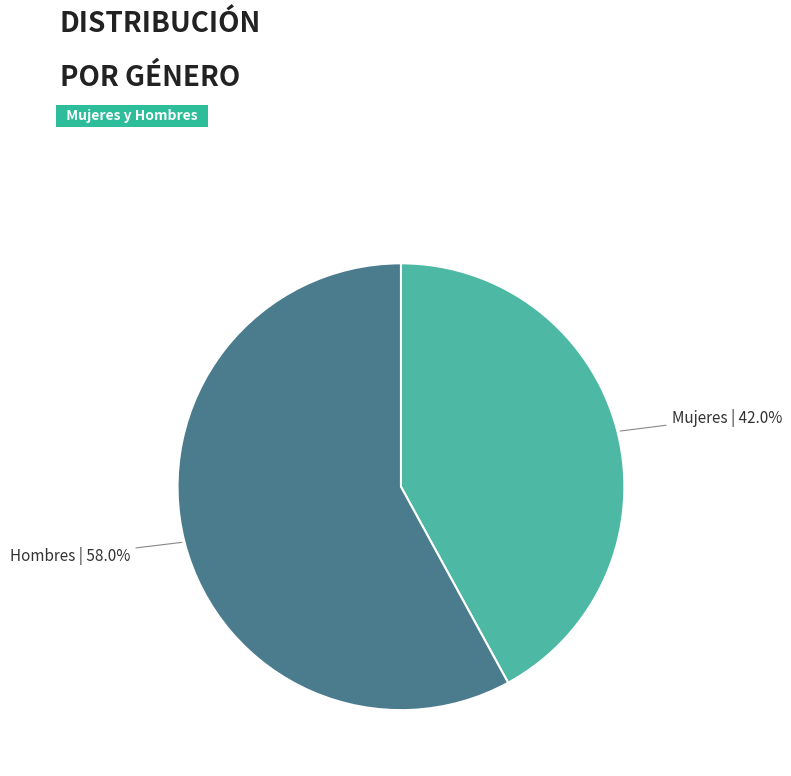

How many segments does this pie chart have?

2